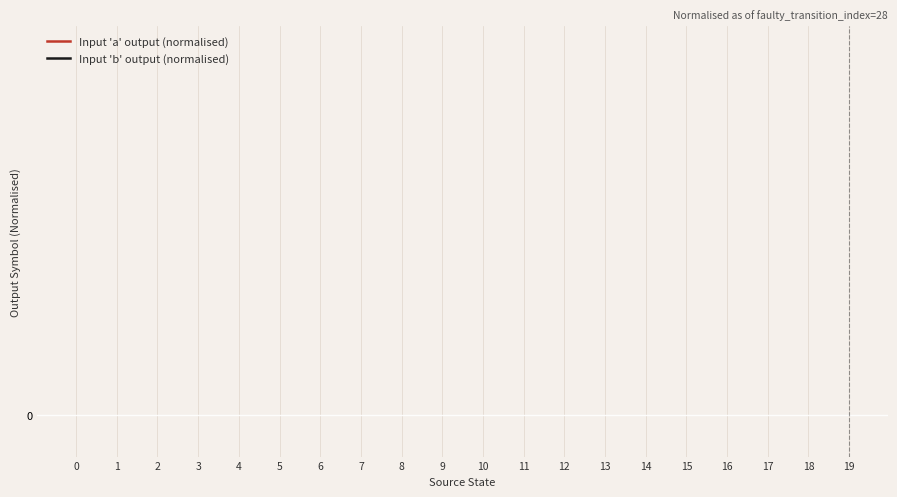

Is it true that Input 'b' output (normalised) equals 166.0 at 0?

False